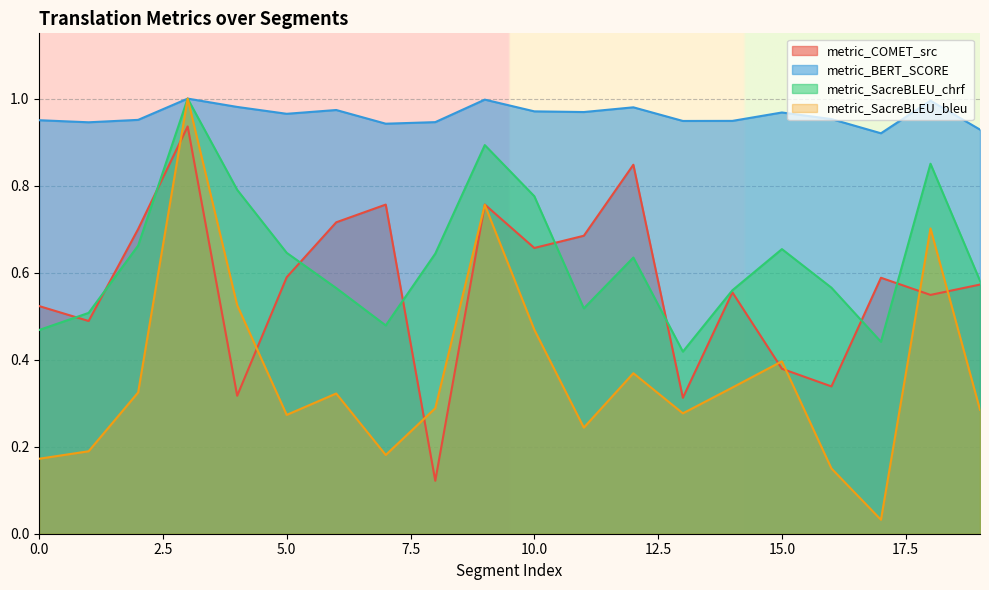

Is the value of metric_SacreBLEU_chrf at 0 greater than the value of metric_COMET_src at 16?

Yes